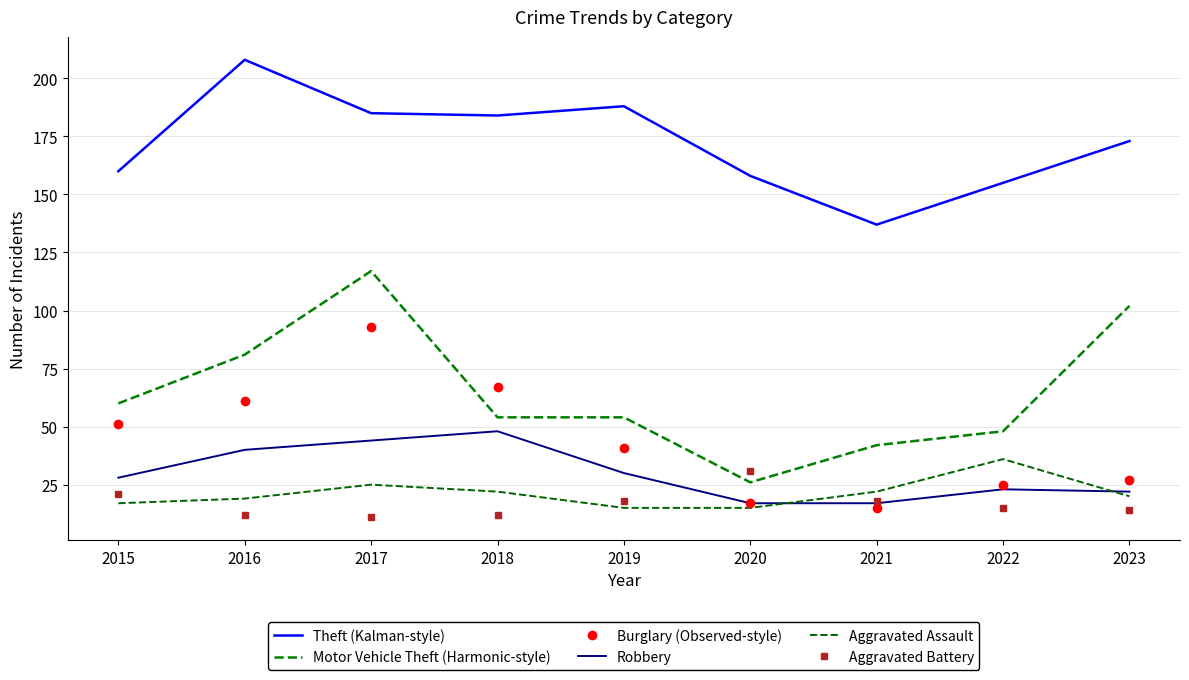

Reading left to right, what are all the values shown in this chart?

Theft (Kalman-style): 2015=160	2016=208	2017=185	2018=184	2019=188	2020=158	2021=137	2022=155	2023=173
Motor Vehicle Theft (Harmonic-style): 2015=60	2016=81	2017=117	2018=54	2019=54	2020=26	2021=42	2022=48	2023=102
Burglary (Observed-style): 2015=51	2016=61	2017=93	2018=67	2019=41	2020=17	2021=15	2022=25	2023=27
Robbery: 2015=28	2016=40	2017=44	2018=48	2019=30	2020=17	2021=17	2022=23	2023=22
Aggravated Assault: 2015=17	2016=19	2017=25	2018=22	2019=15	2020=15	2021=22	2022=36	2023=20
Aggravated Battery: 2015=21	2016=12	2017=11	2018=12	2019=18	2020=31	2021=18	2022=15	2023=14